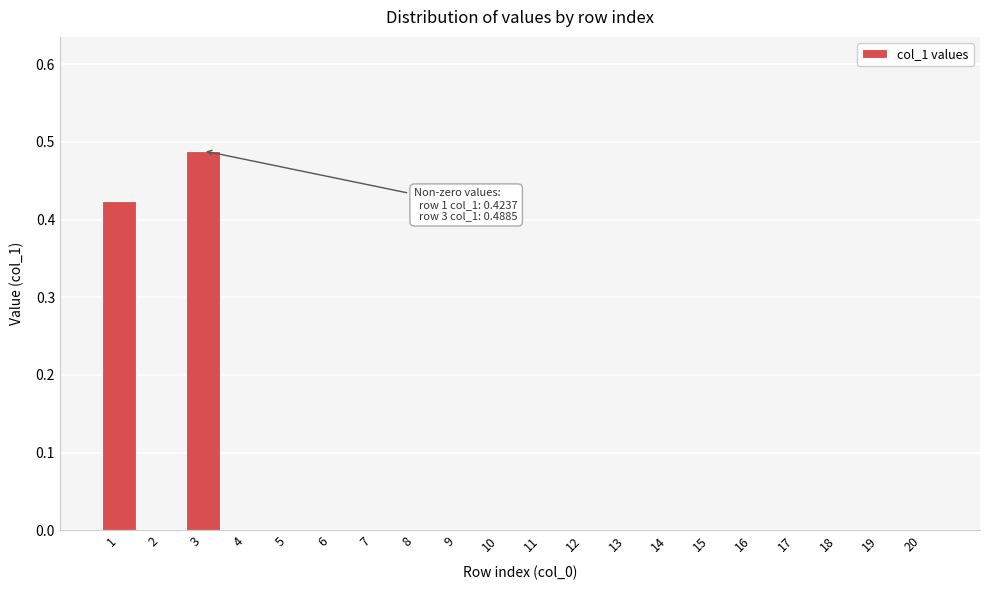

What is the sum of all values?

0.9